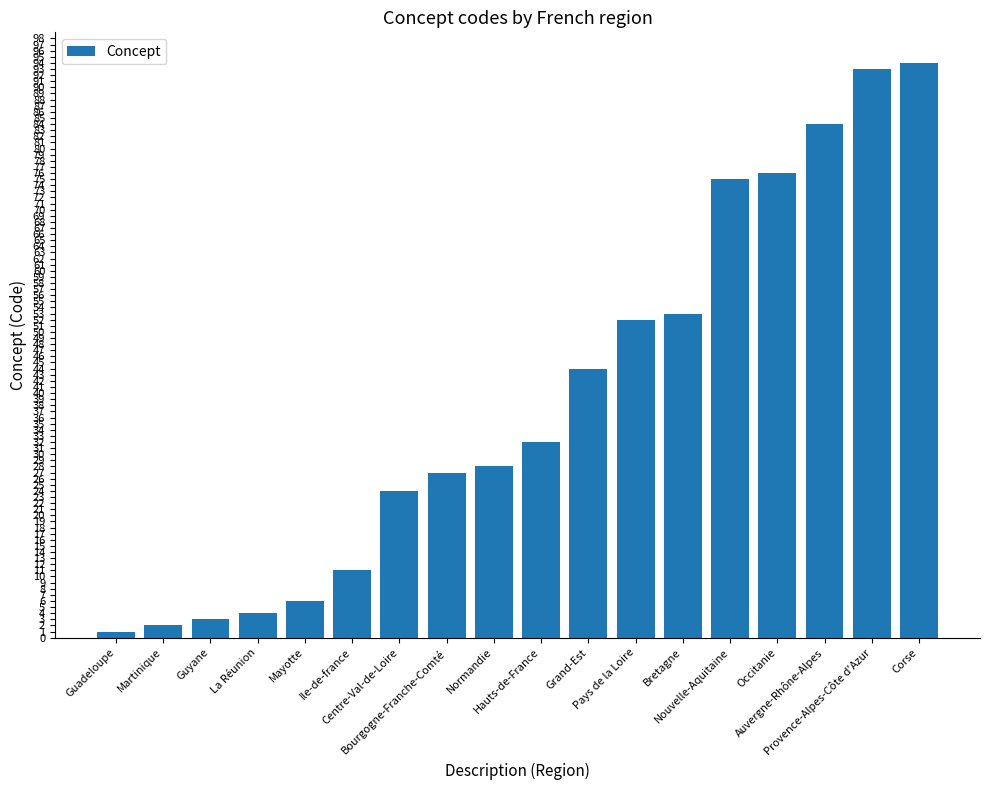

What is the difference between the maximum and minimum values?

93